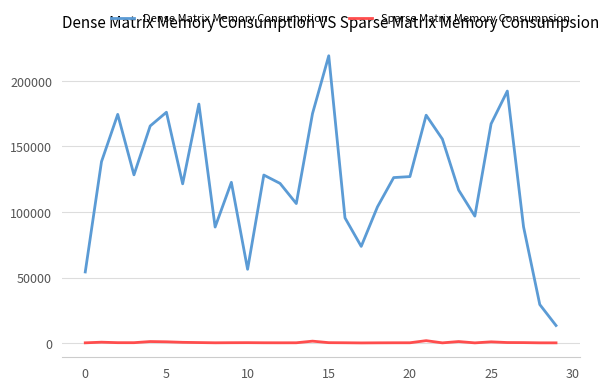

Rank the series by their average value, from highest to lowest.

Dense Matrix Memory Consumption, Sparse Matrix Memory Consumpsion